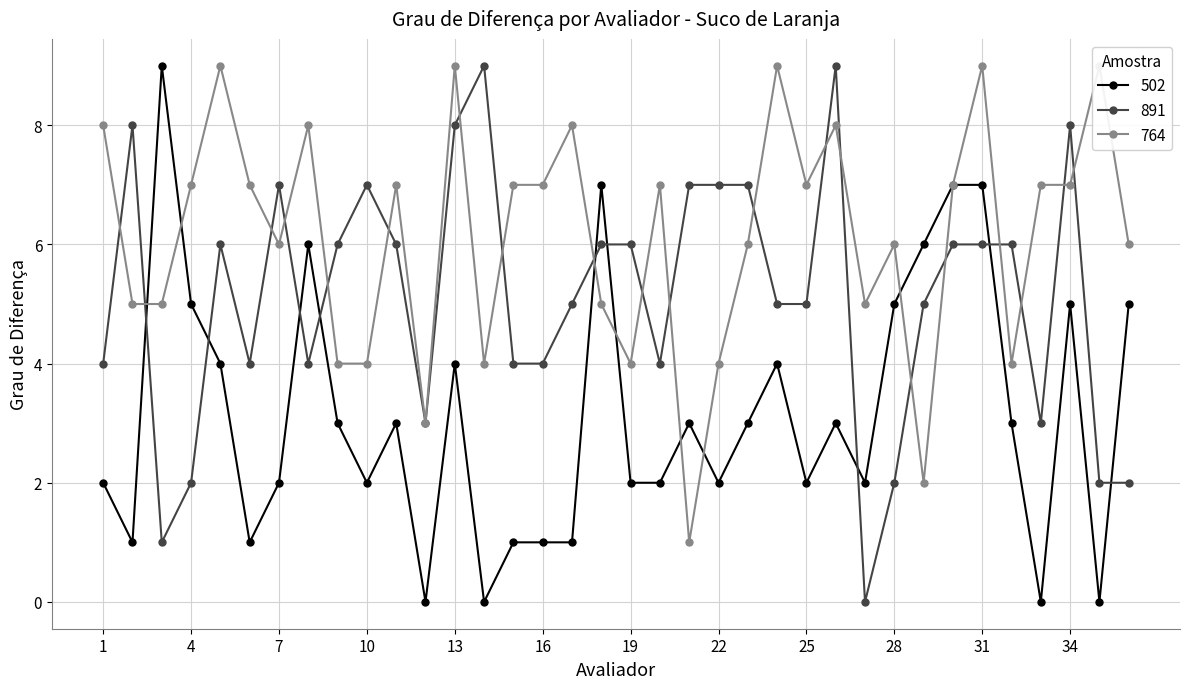

Rank the series by their average value, from highest to lowest.

764, 891, 502